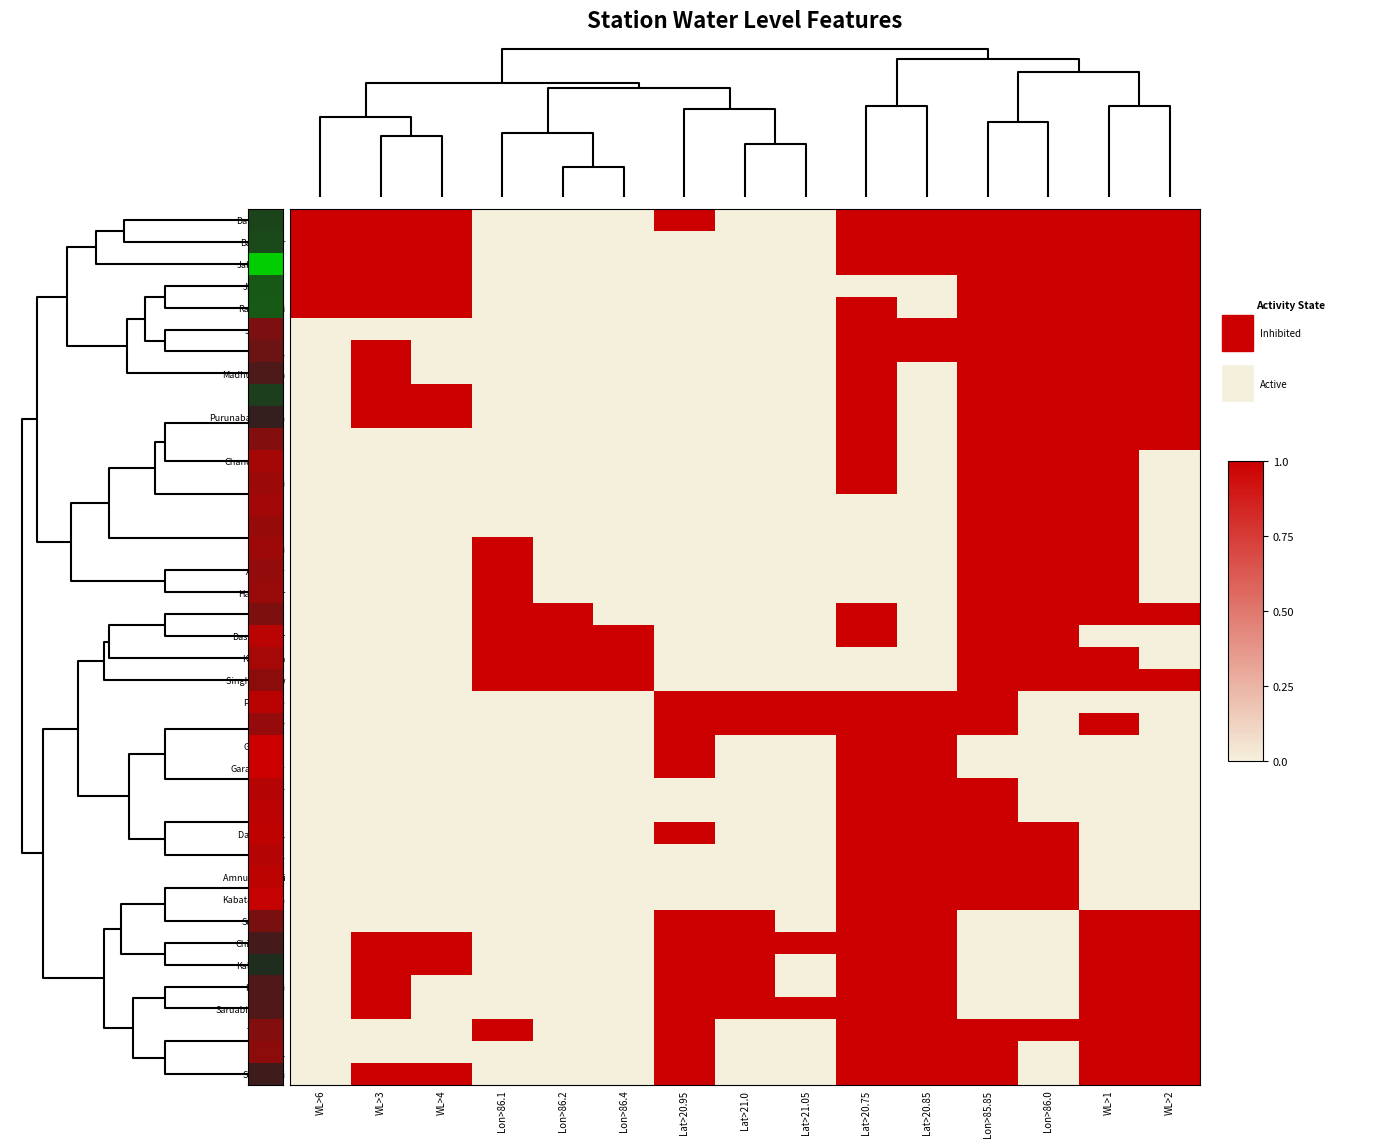

Which label corresponds to the largest value in the chart?

WL>6